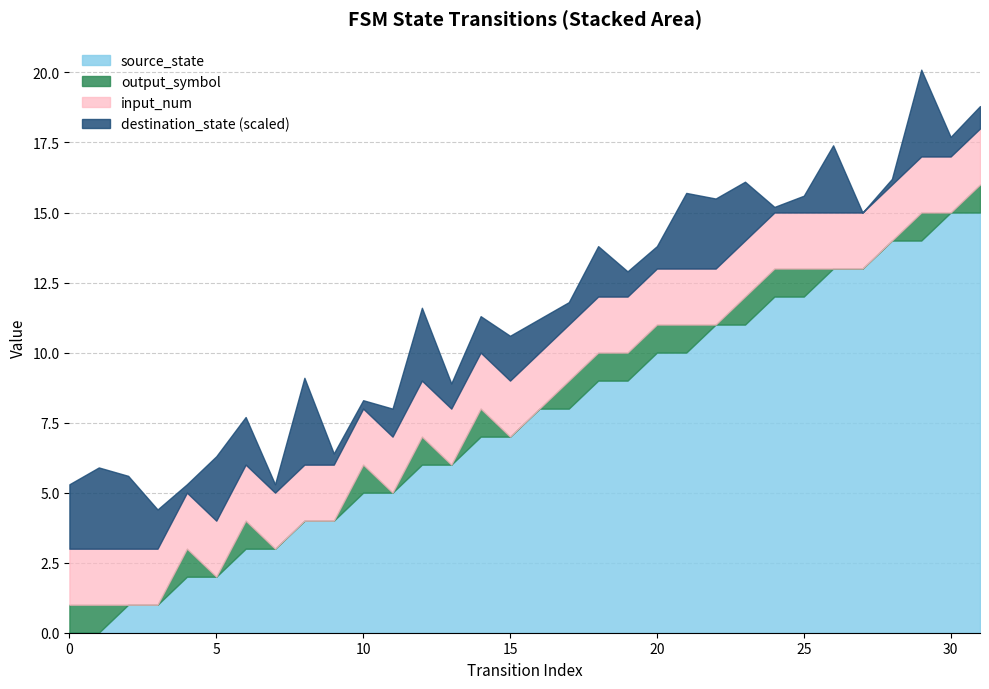

What is the sum of all source_state values?

240.0